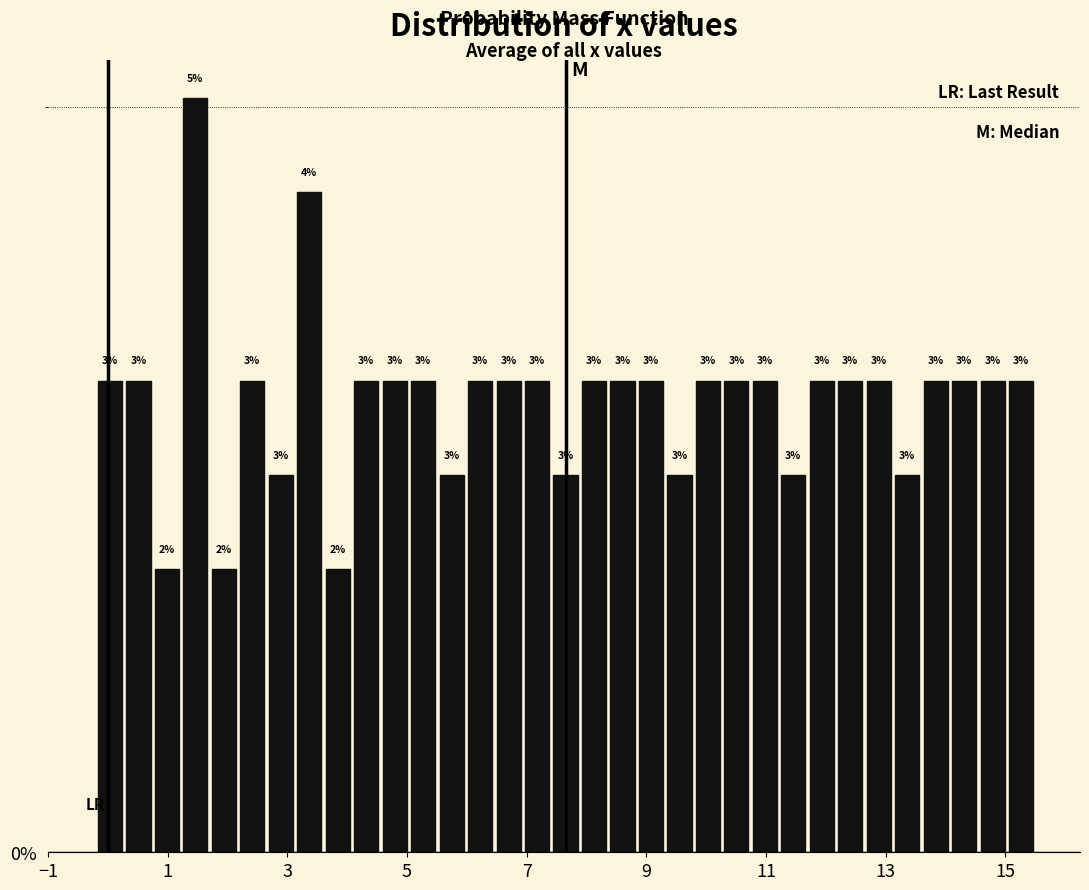

Around what value on the x-axis is the tallest bar? Give the approximate position of its centre, as read against the axis.

1.4